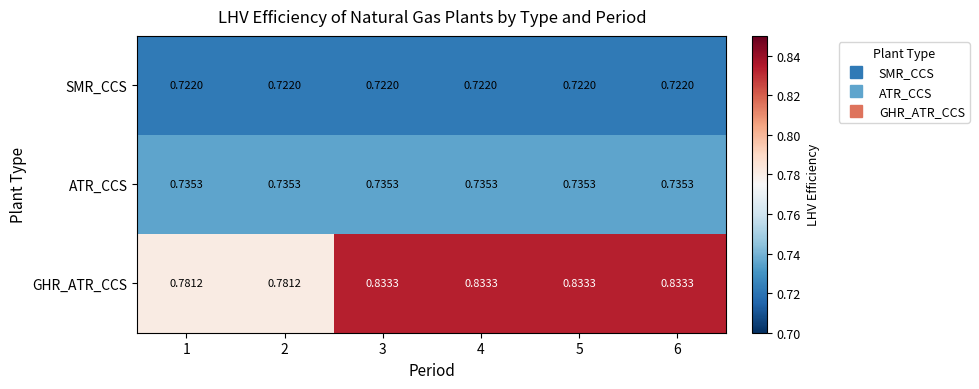

Which series changed the most between 2 and 4?

GHR_ATR_CCS